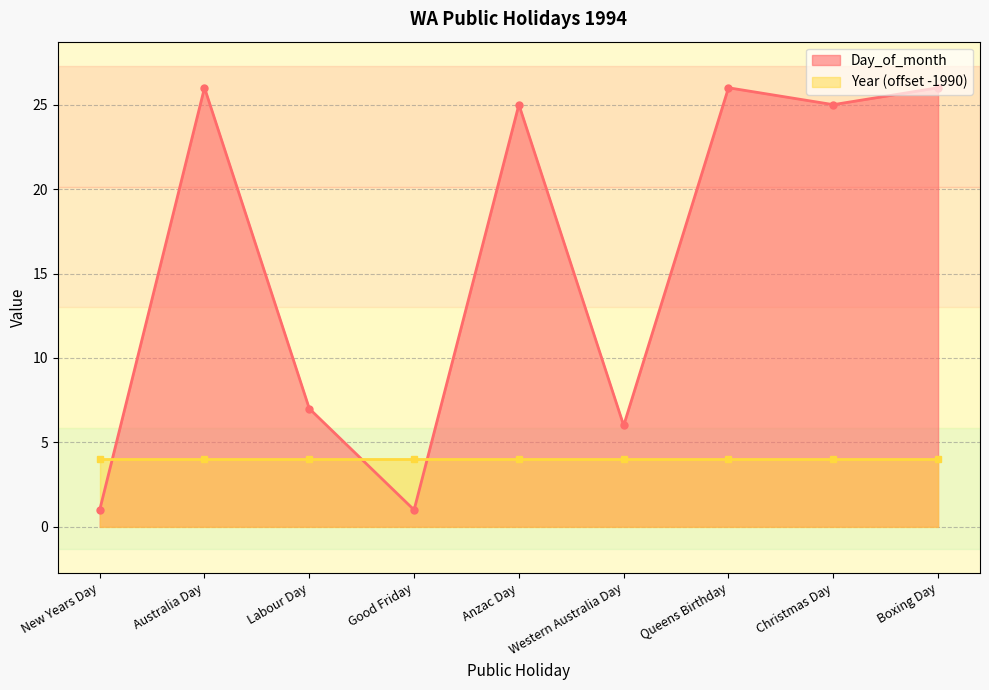

How many interior local valleys (lower than both neighbors) does the data have?

3